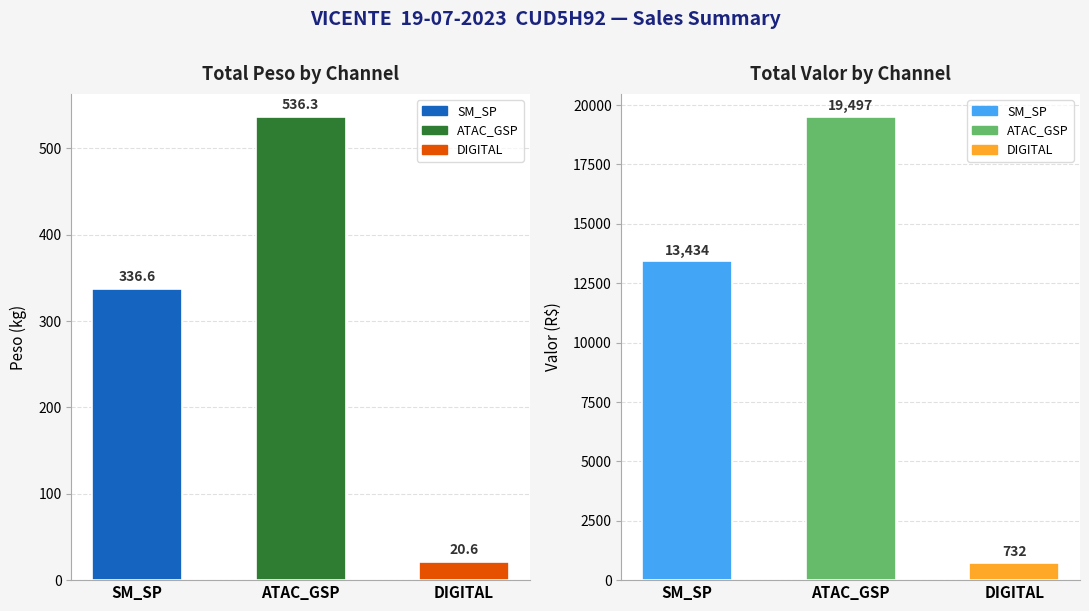

Which series has the widest spread of values?

VALOR